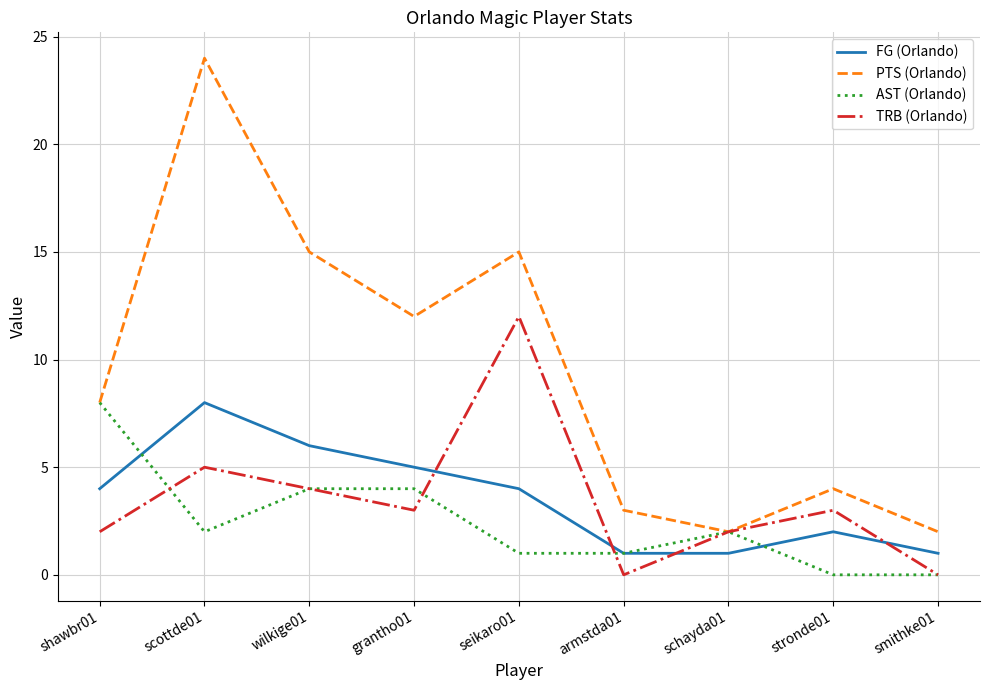

Is the value of FG (Orlando) at stronde01 greater than the value of TRB (Orlando) at scottde01?

No